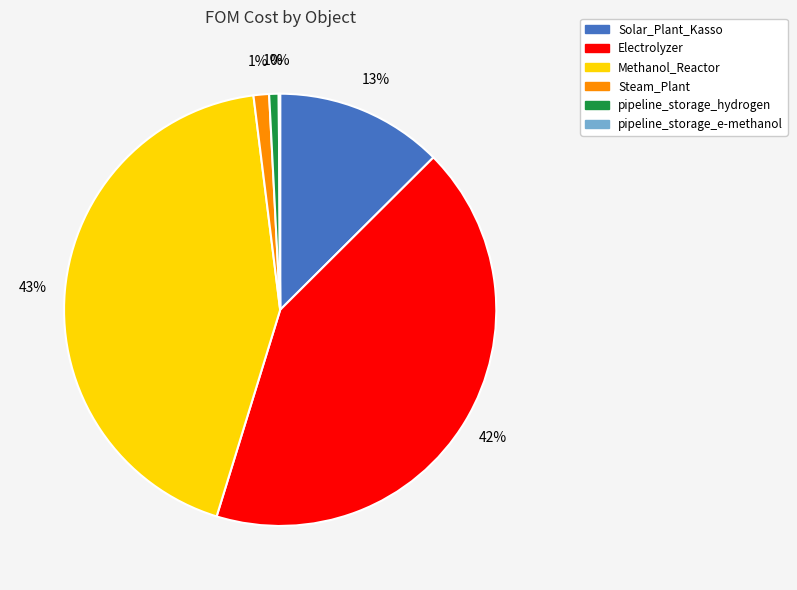

To the nearest percent, what is the difference between the largest and smallest slice percentages?

43%